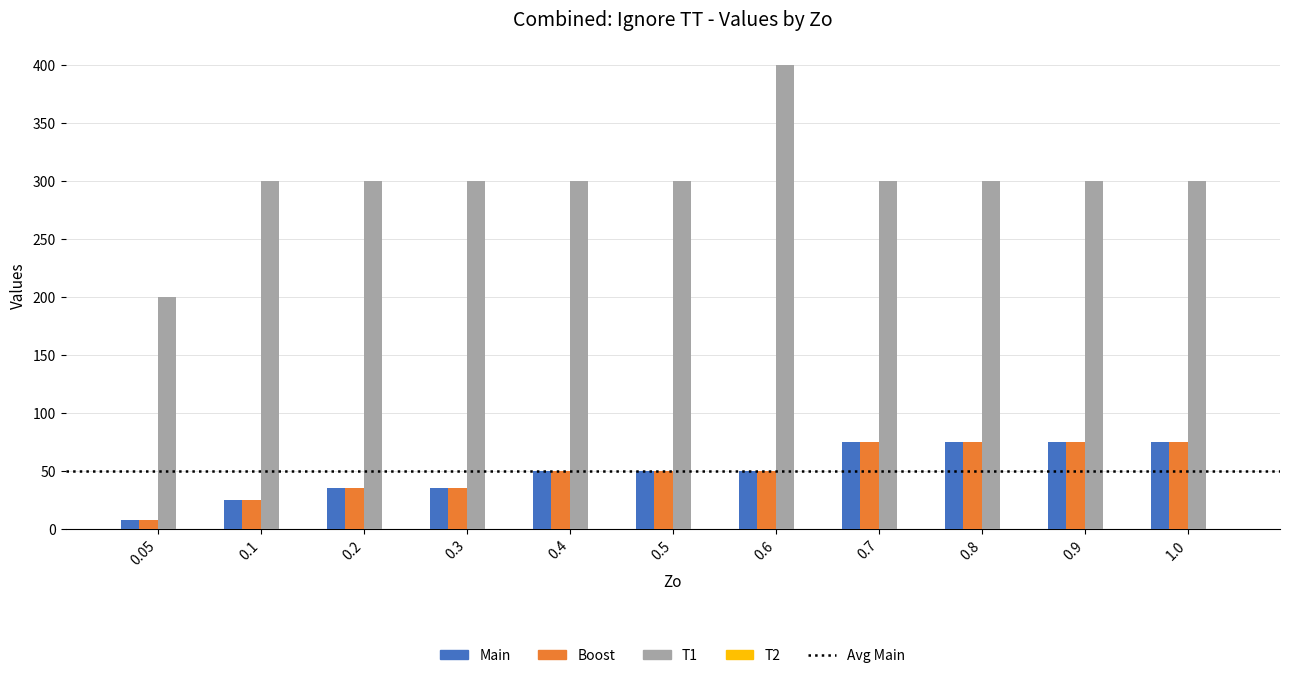

What is the minimum value for Boost?

8